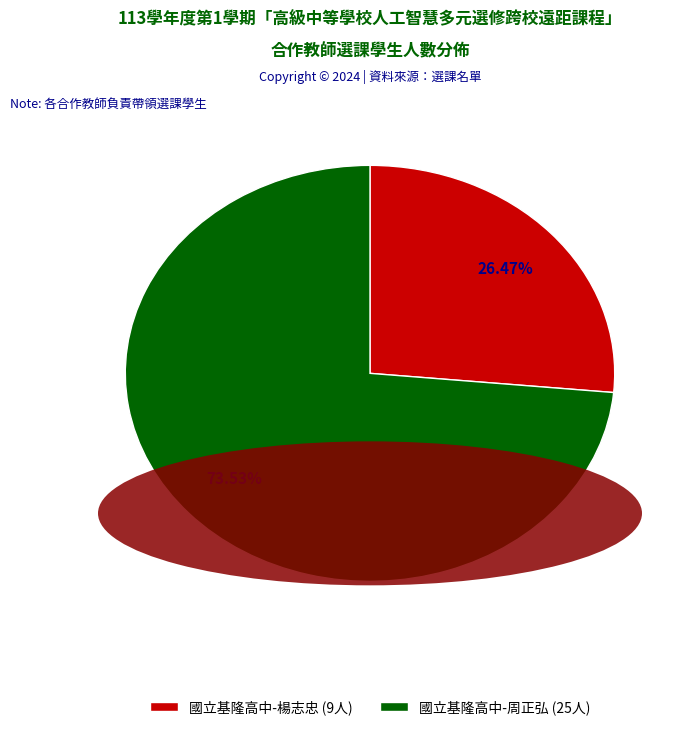

How many segments does this pie chart have?

2